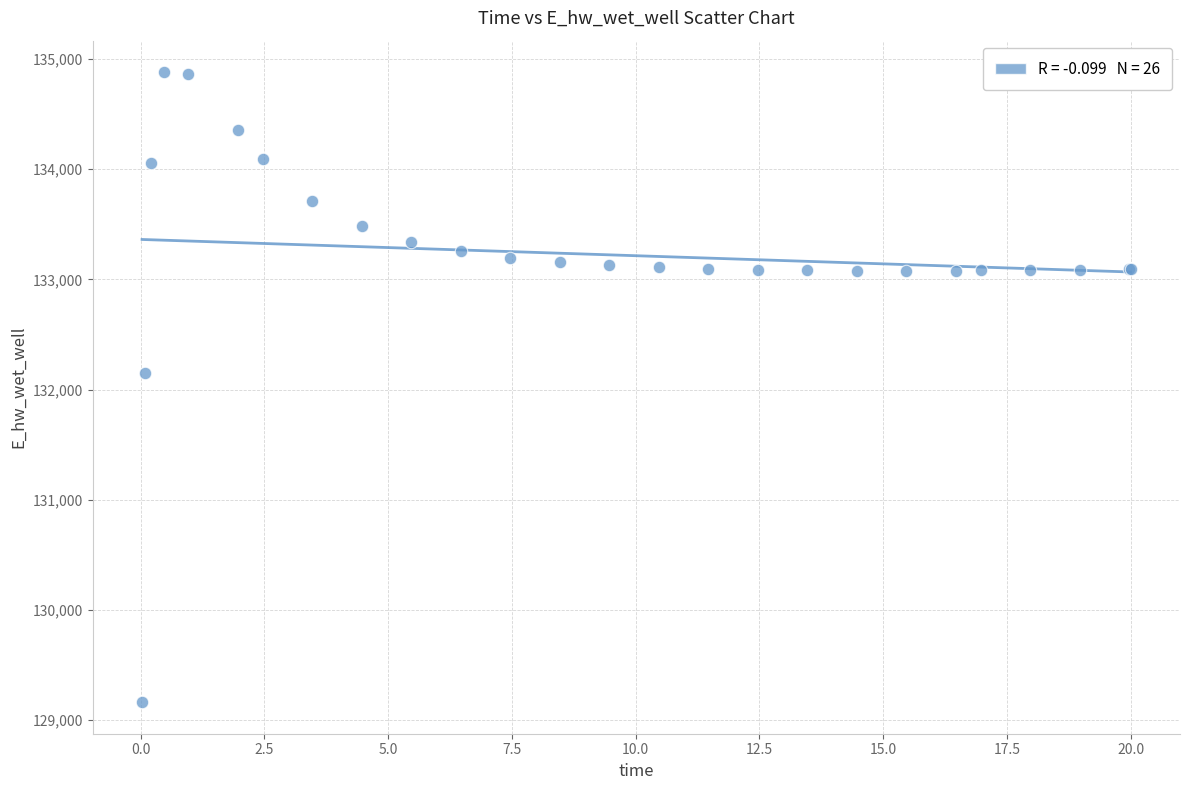

What Y value in the scatter plot is closest to 132021?

132146.5